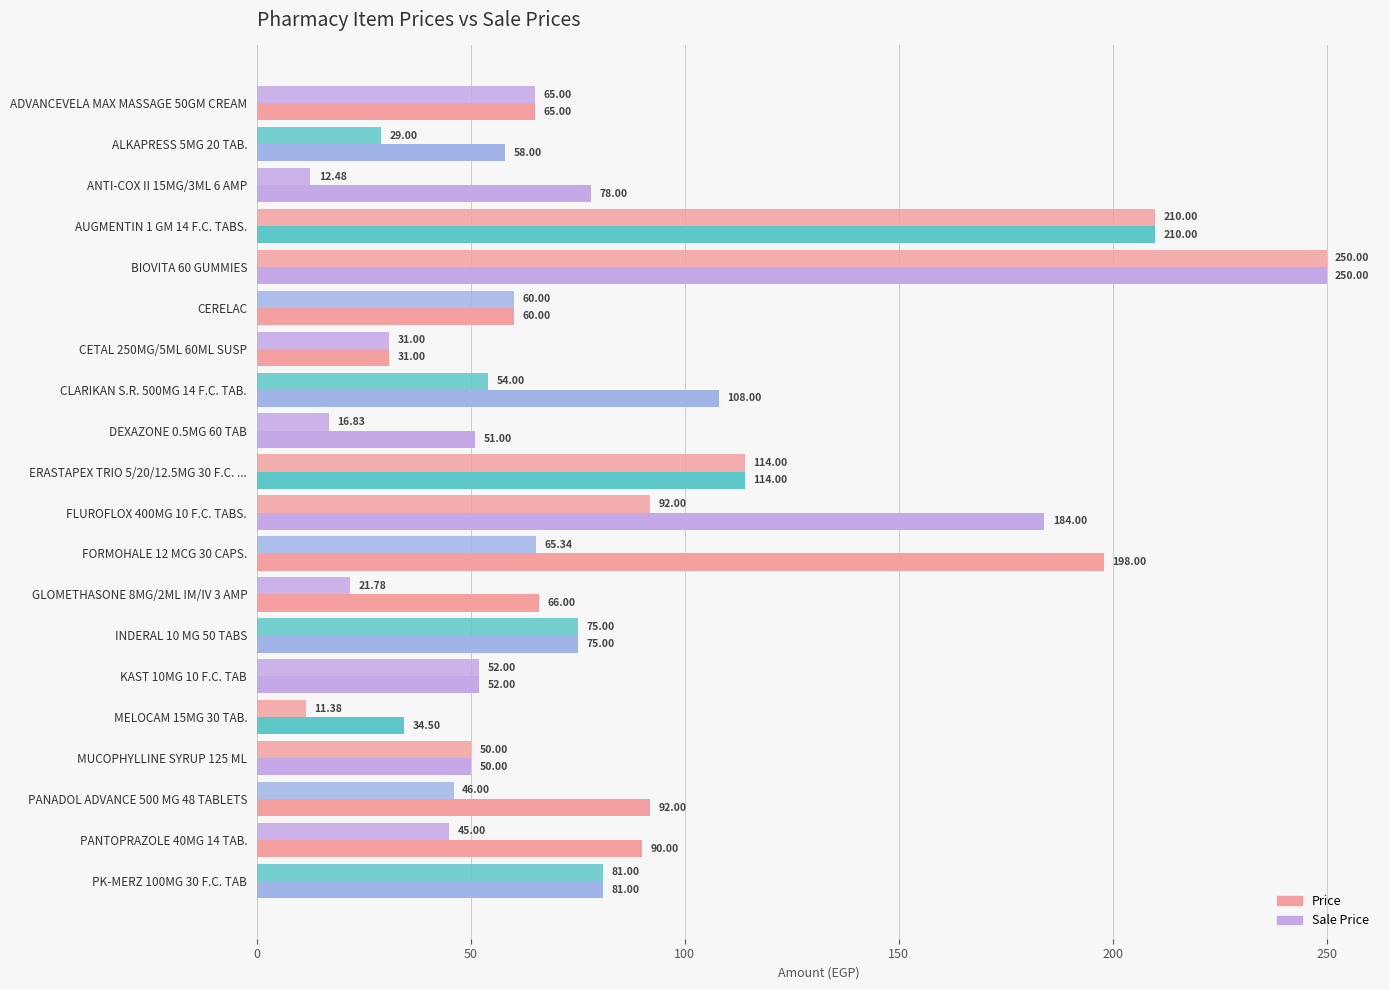

What is the minimum value shown in the chart?

11.4